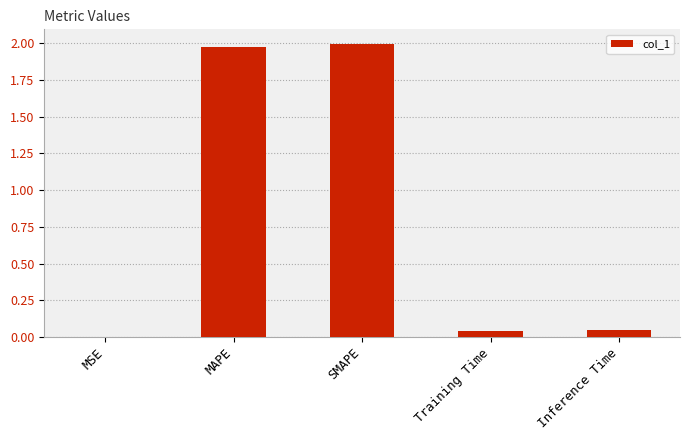

True or false: the data shows 1.1 at SMAPE.

False